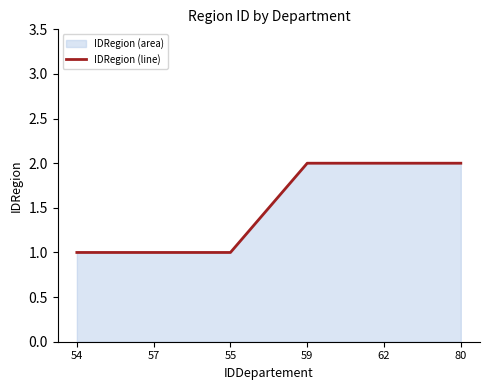

What is the value of the 1st point from the left?

1